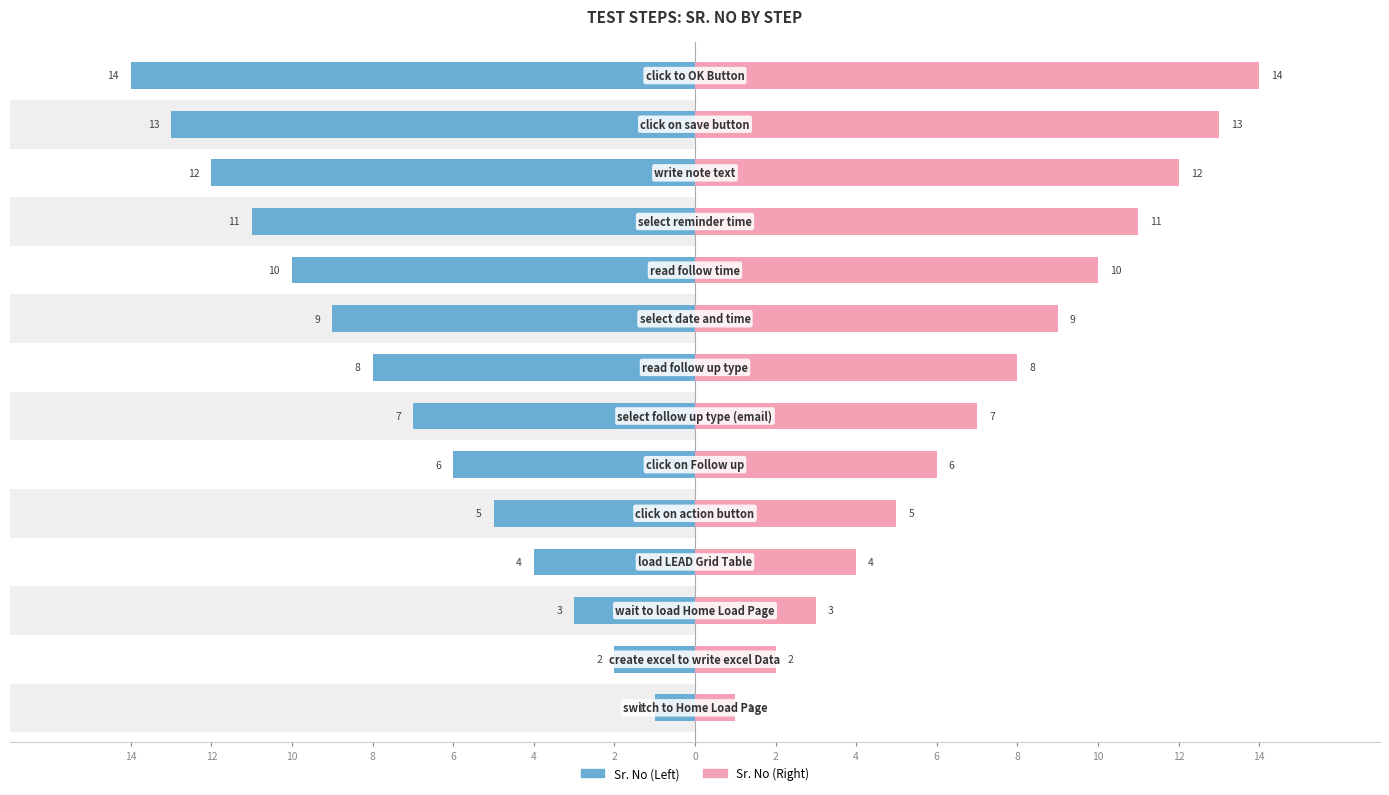

List the series in order of their peak value, lowest first.

Sr. No (Left), Sr. No (Right)